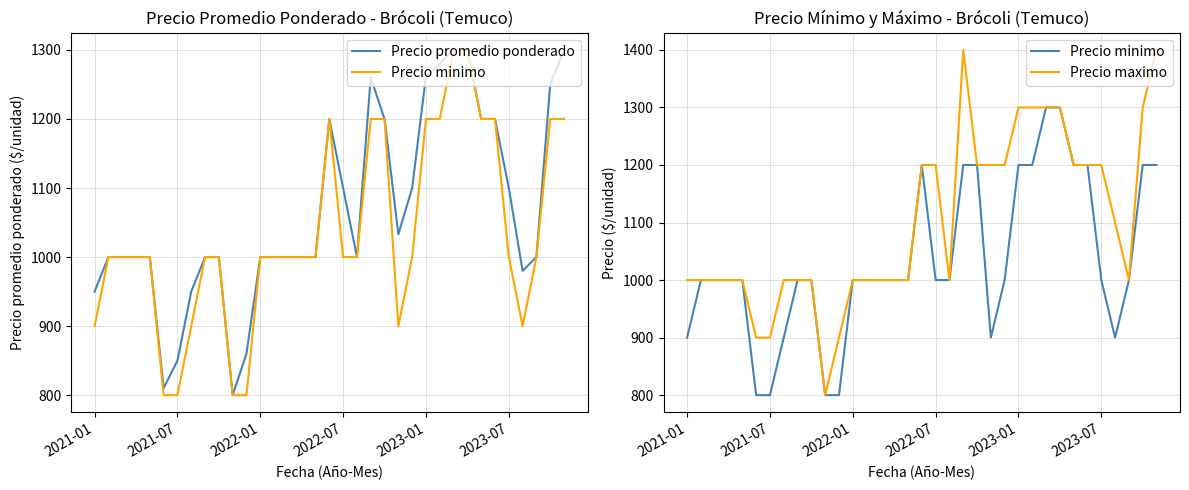

True or false: Precio maximo and Precio promedio ponderado cross at least once.

False